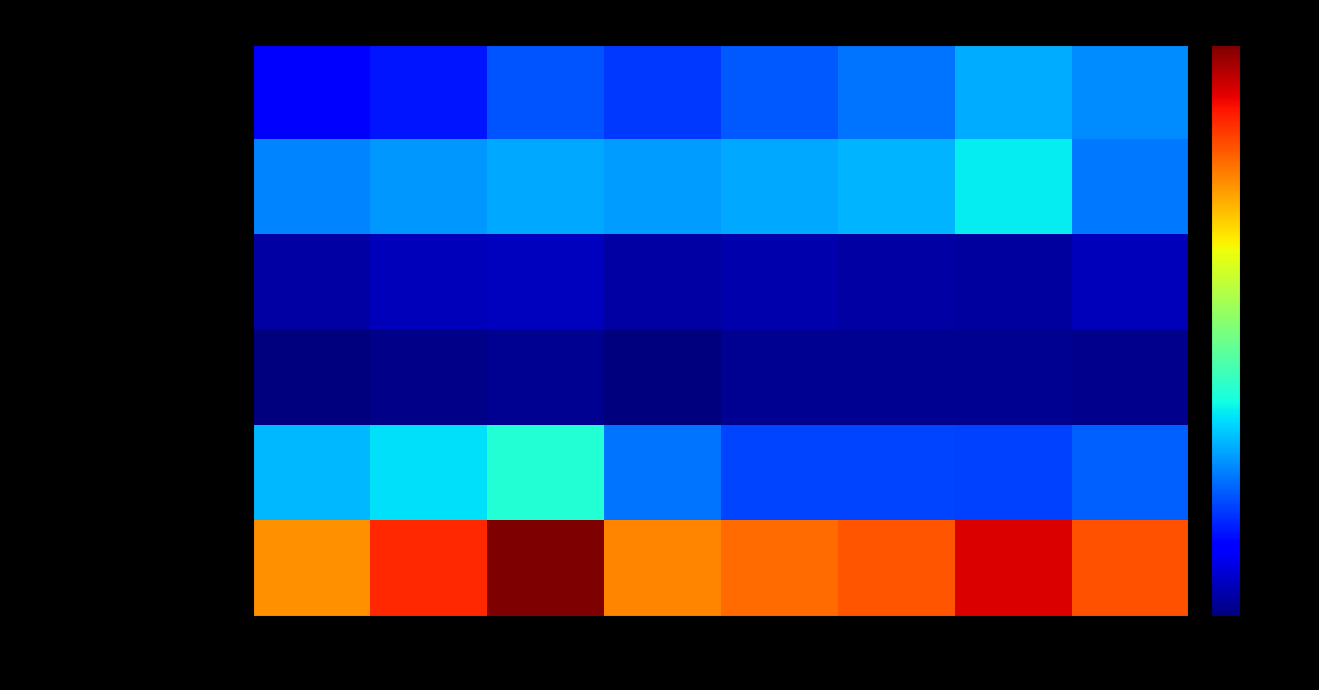

Which series has the largest range (max minus min)?

Total